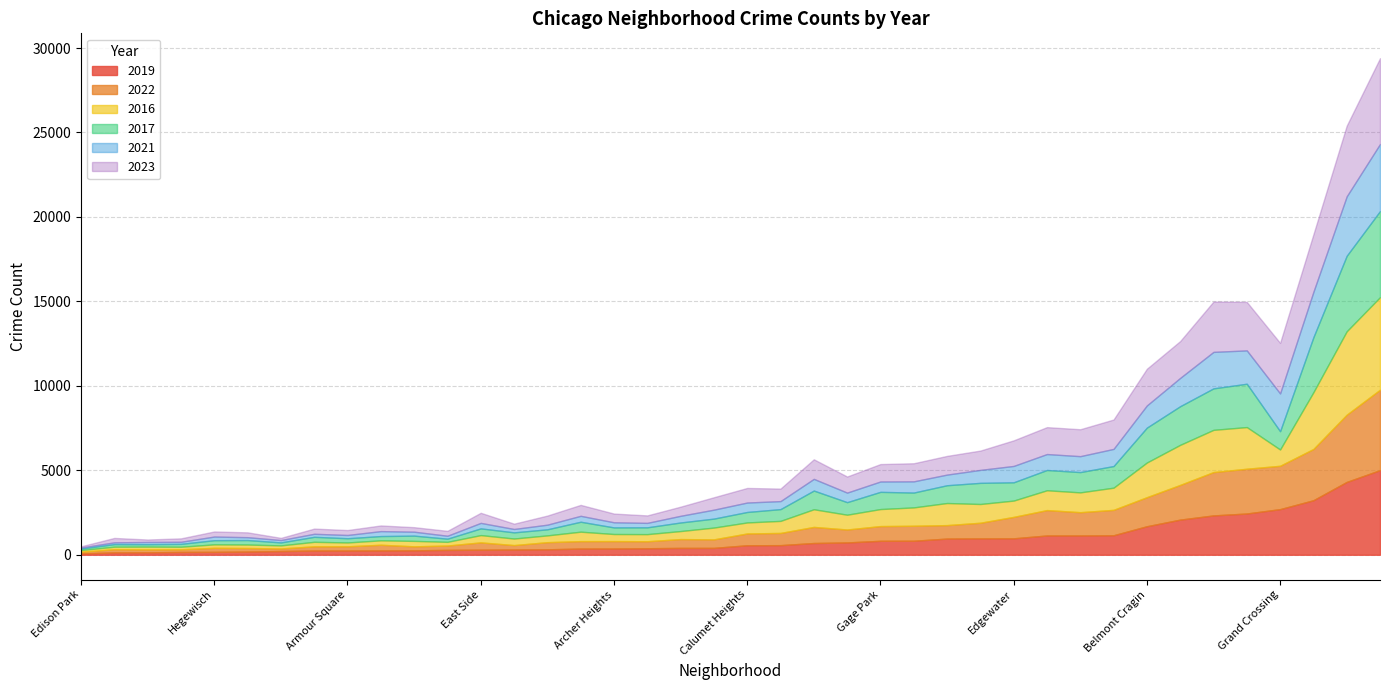

How many intersections are there between 2022 and 2017?

16